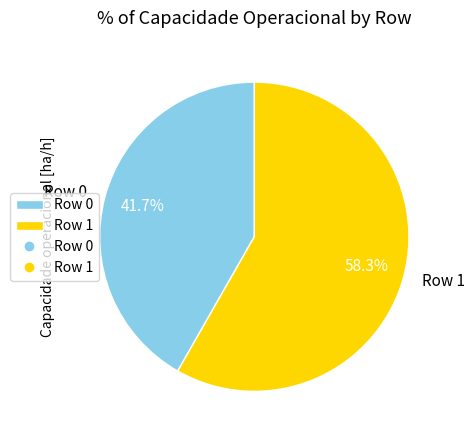

To the nearest percent, what is the difference between the largest and smallest slice percentages?

17%